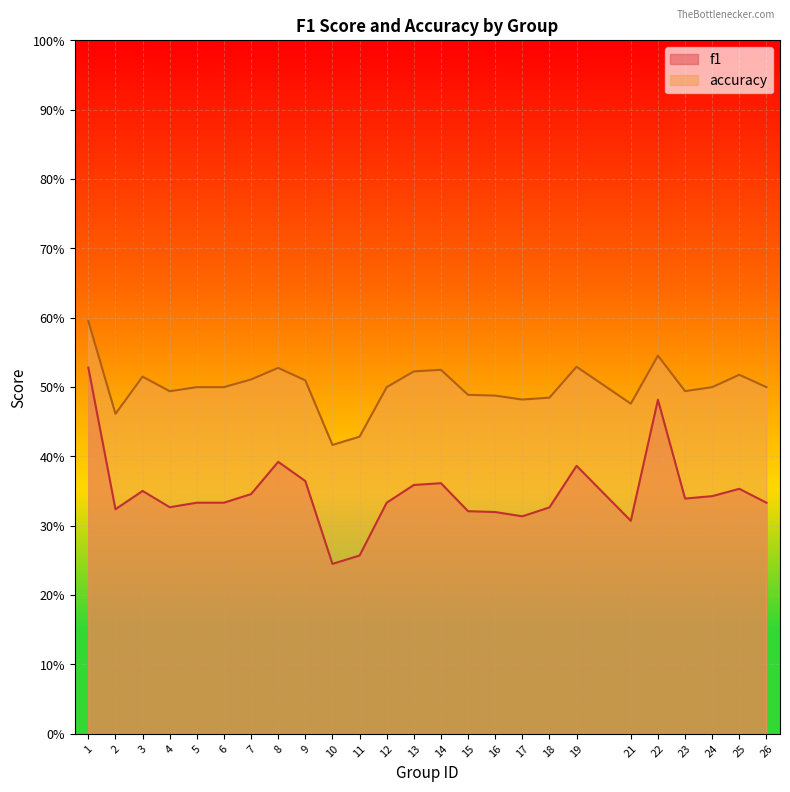

How many interior local valleys does the accuracy series have?

6